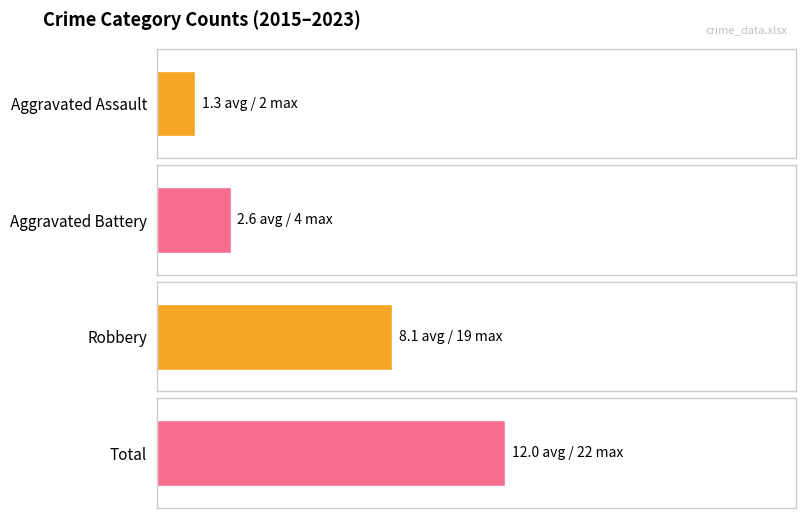

Reading right to left, transcribe all the data shown in this chart.

Aggravated Assault: 2023=1	2022=1	2021=1	2020=1	2019=1	2018=2	2017=2	2016=1	2015=2
Aggravated Battery: 2023=3	2022=4	2021=3	2020=2	2019=2	2018=2	2017=3	2016=3	2015=1
Robbery: 2023=5	2022=5	2021=4	2020=7	2019=8	2018=12	2017=7	2016=6	2015=19
Total: 2023=9	2022=10	2021=8	2020=10	2019=12	2018=16	2017=10	2016=11	2015=22